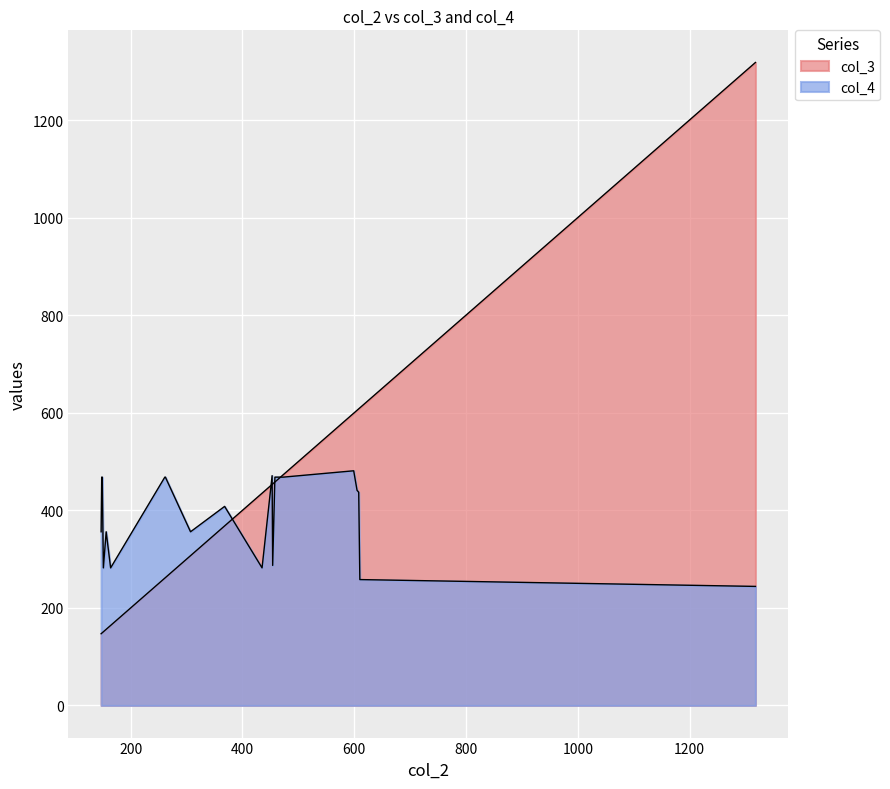

How many times do col_3 and col_4 cross each other?

10